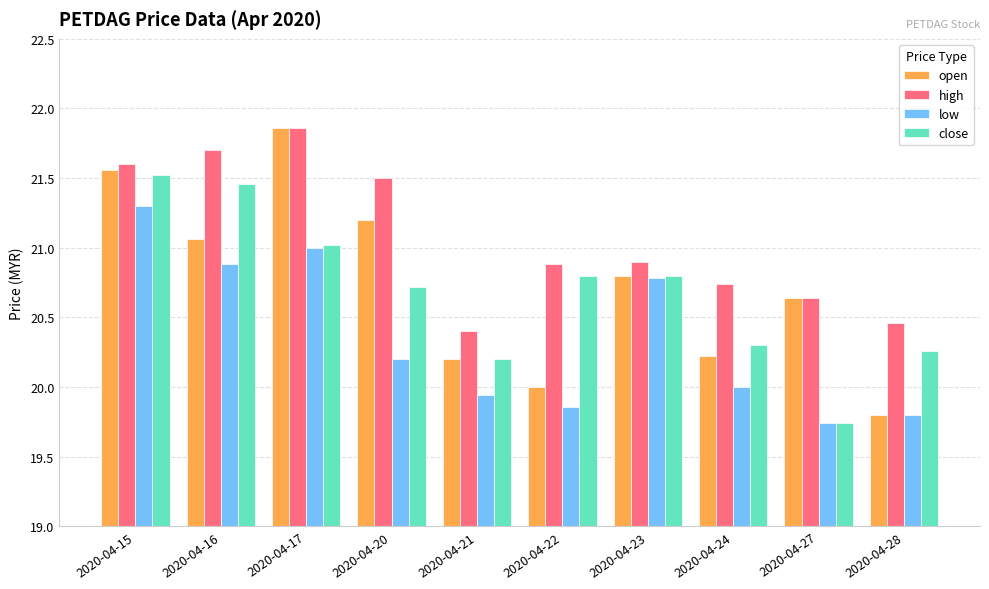

Which series has the largest range (max minus min)?

open